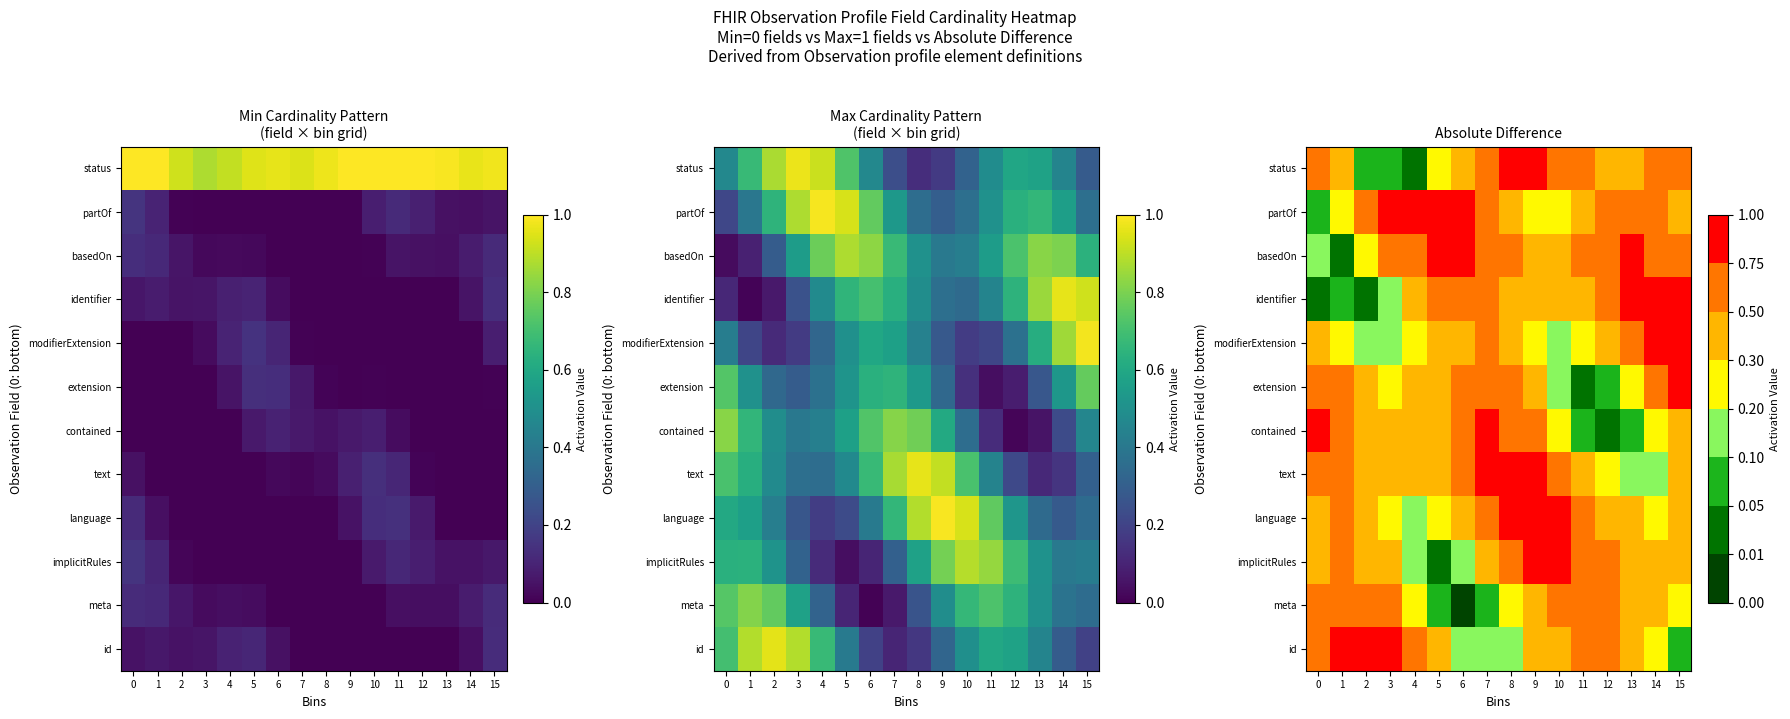

What is the maximum value shown in the chart?

1.0